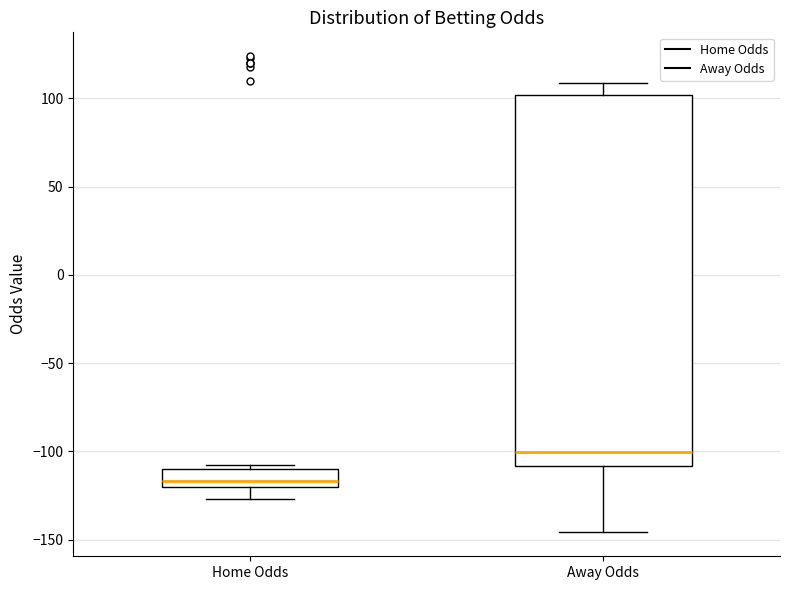

Where does the lower whisker of the box for Away Odds end on the y-axis? The values are not printed on the chart, so give them approximately, as read against the axis.

-145